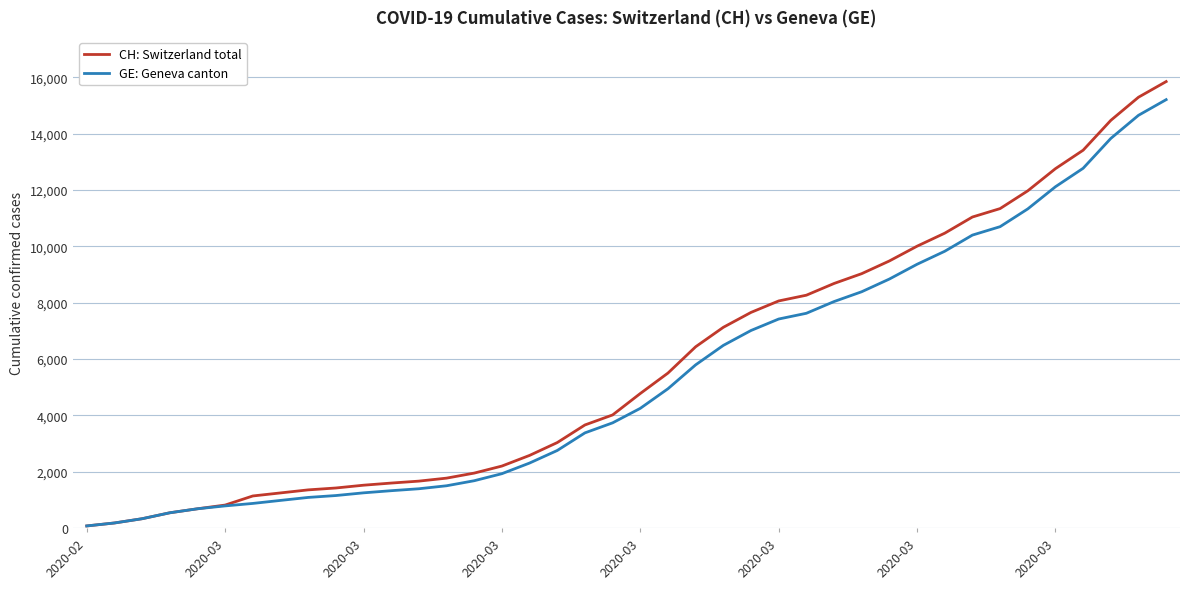

What is the greatest value displayed?

15850